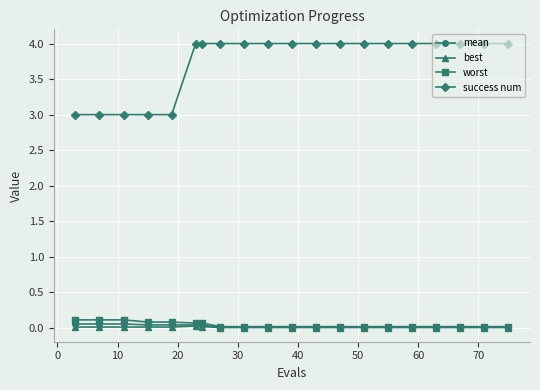

Which series has the largest total across all categories?

success num